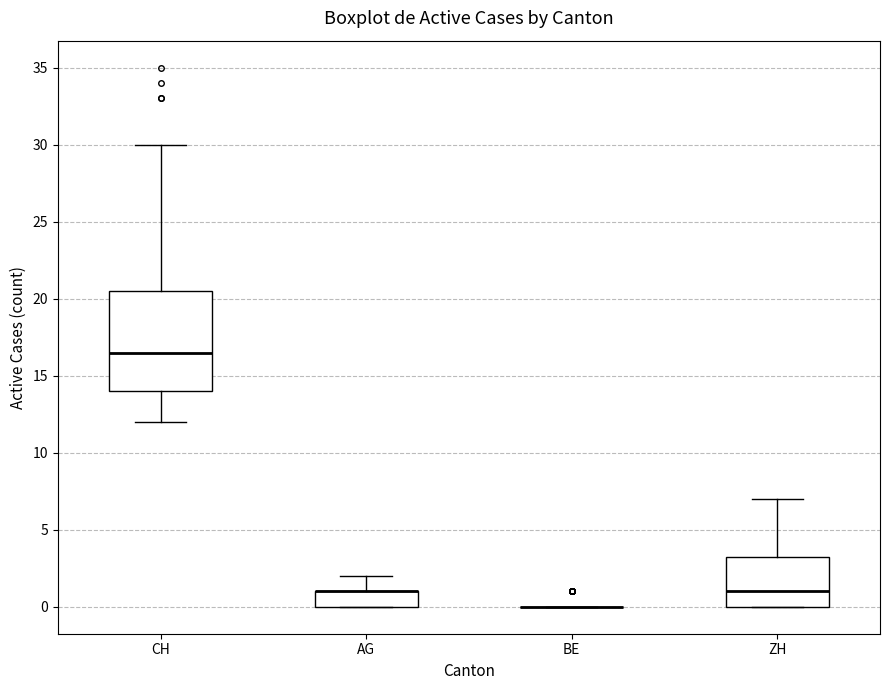

Where does the lower whisker of the box for CH end on the y-axis? The values are not printed on the chart, so give them approximately, as read against the axis.

12.0